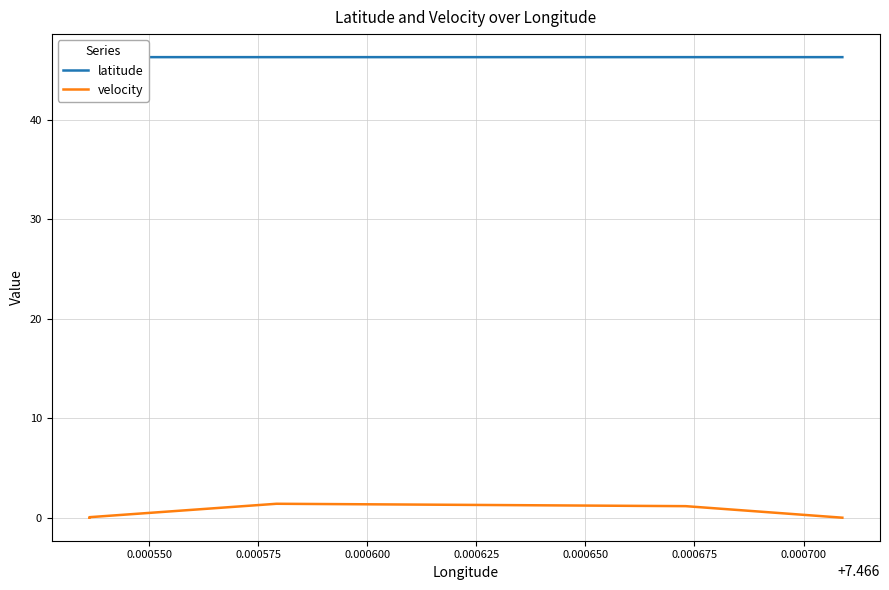

True or false: latitude has more than 0 points higher than both neighbors.

False